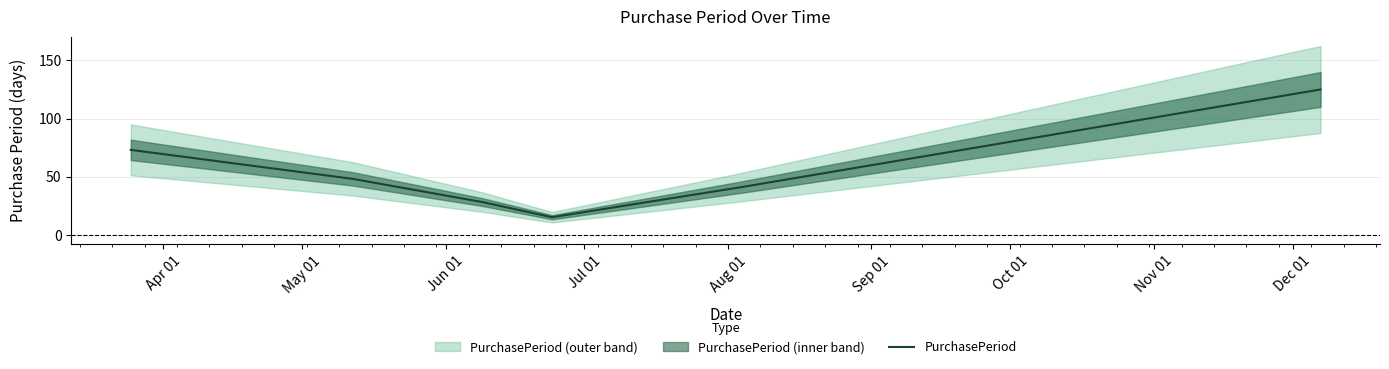

What is the highest value of the PurchasePeriod series?

125